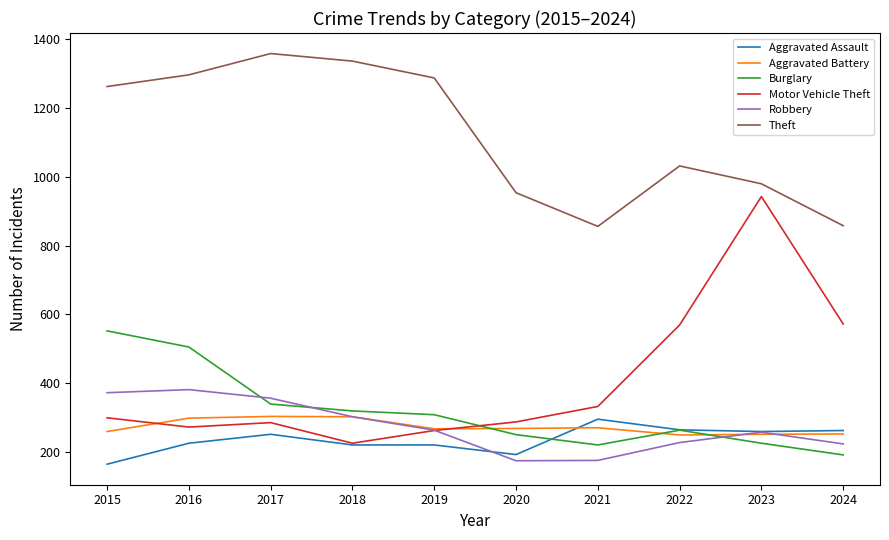

What is the average value of the Theft series?

1122